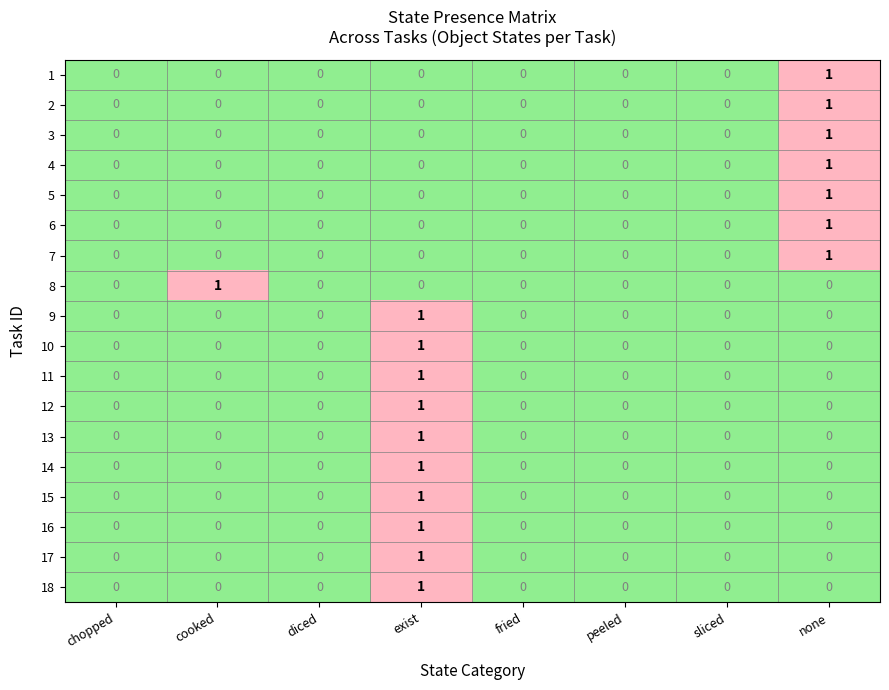

Count the number of data series in this chart.

18